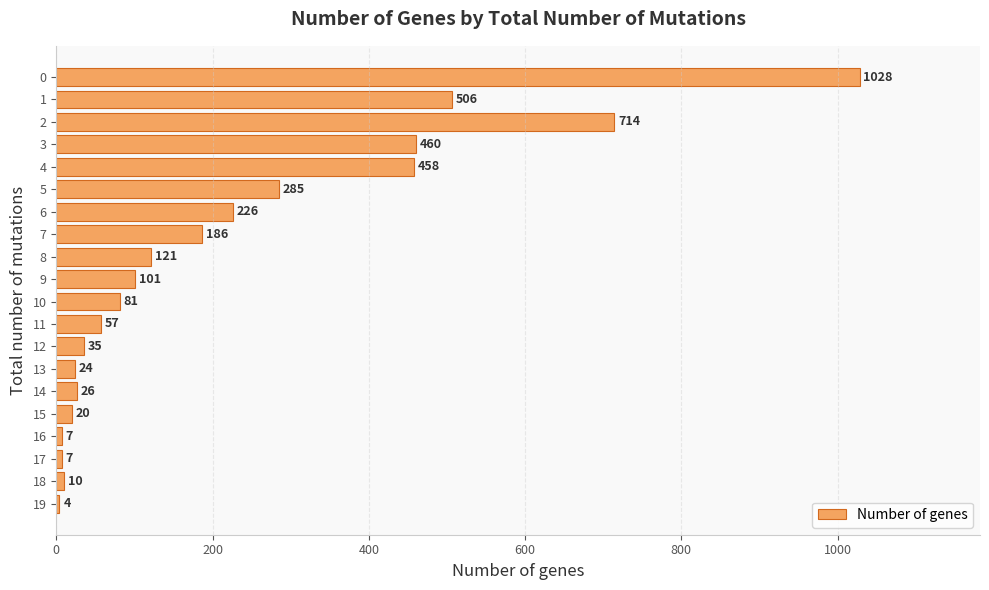

Count the number of categories in the chart.

20